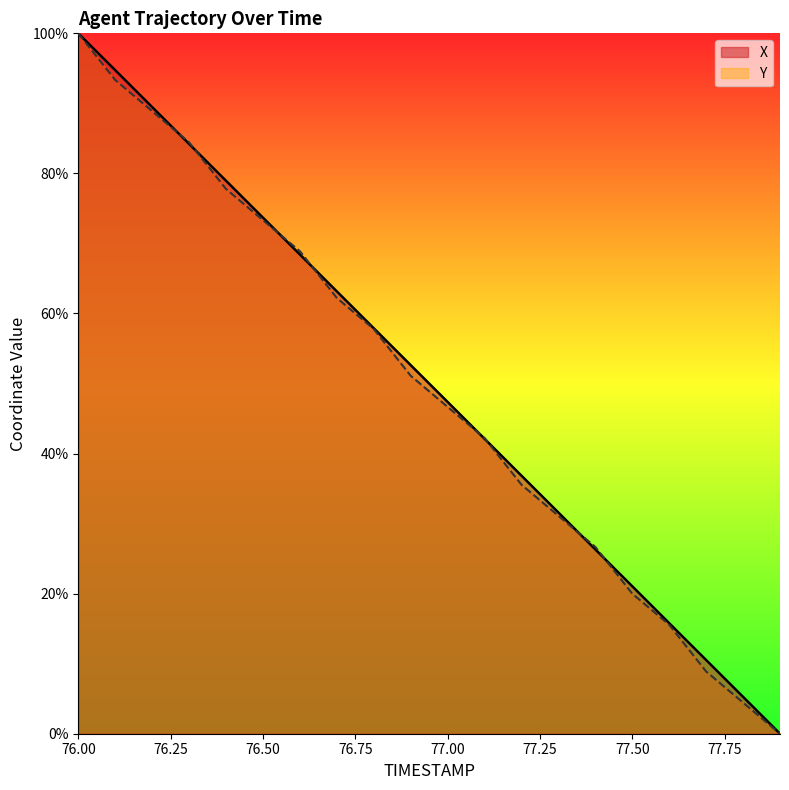

True or false: Y and X intersect in this chart.

True